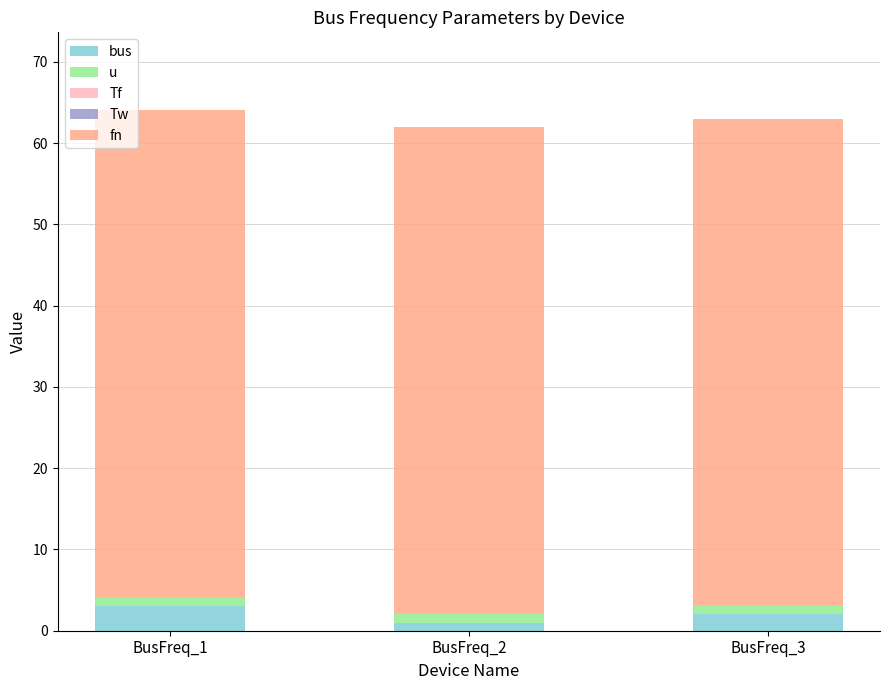

Does the chart contain stacked bars?

Yes